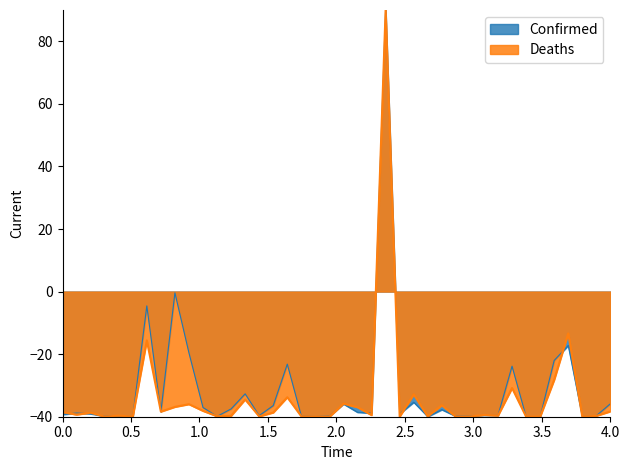

What is the maximum value shown in the chart?

90.0